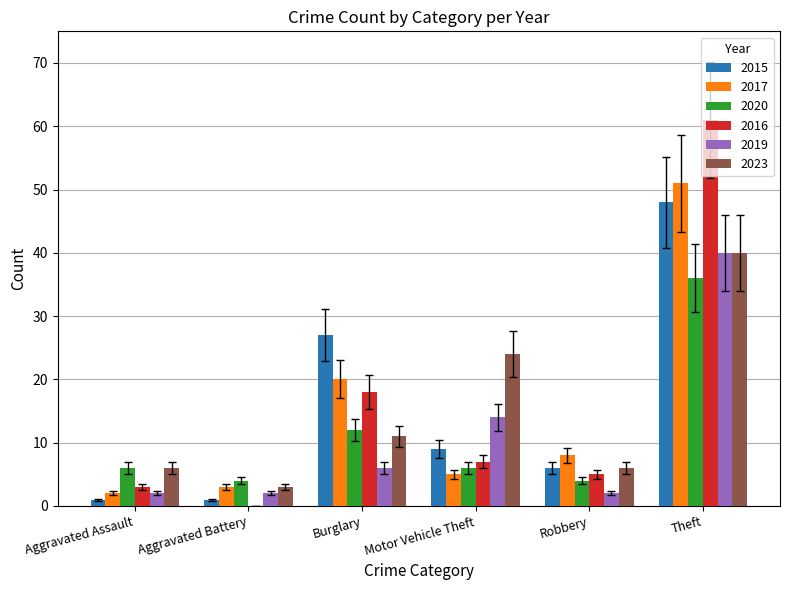

What is the sum of all 2015 values?

92